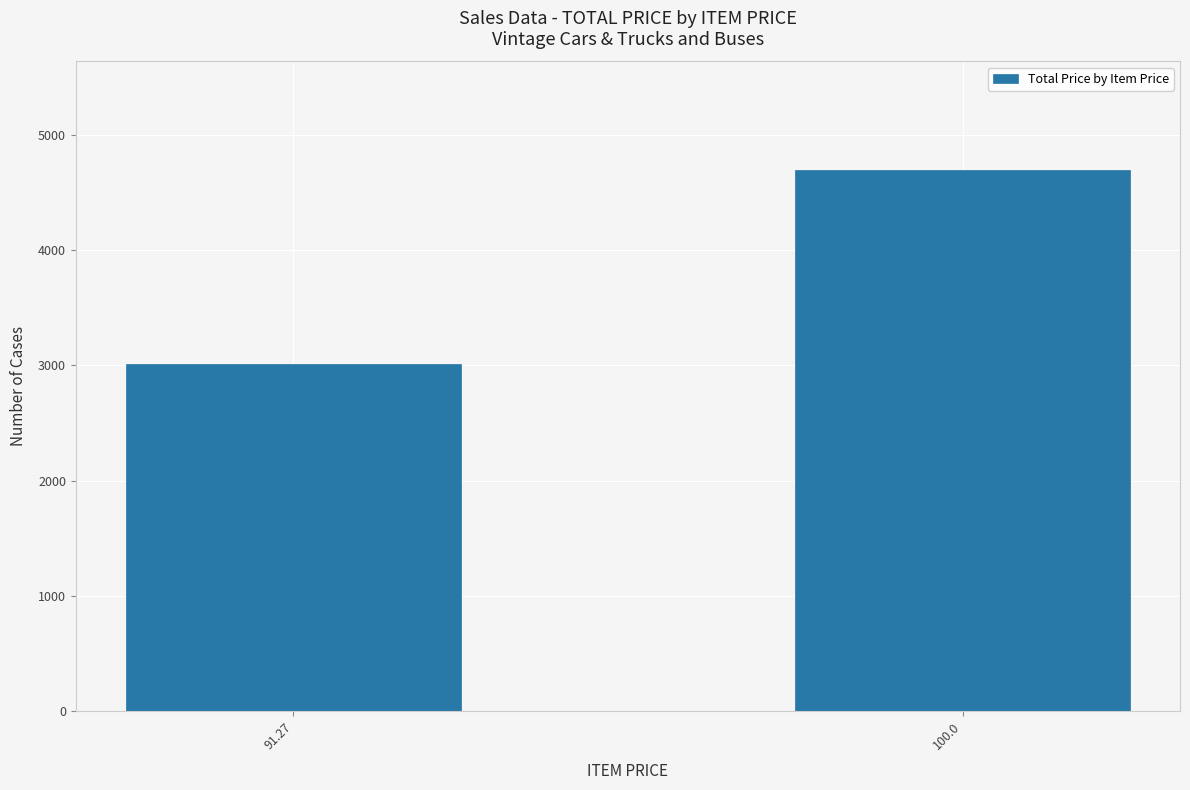

Where is the data nearest to the value 3855?

91.27